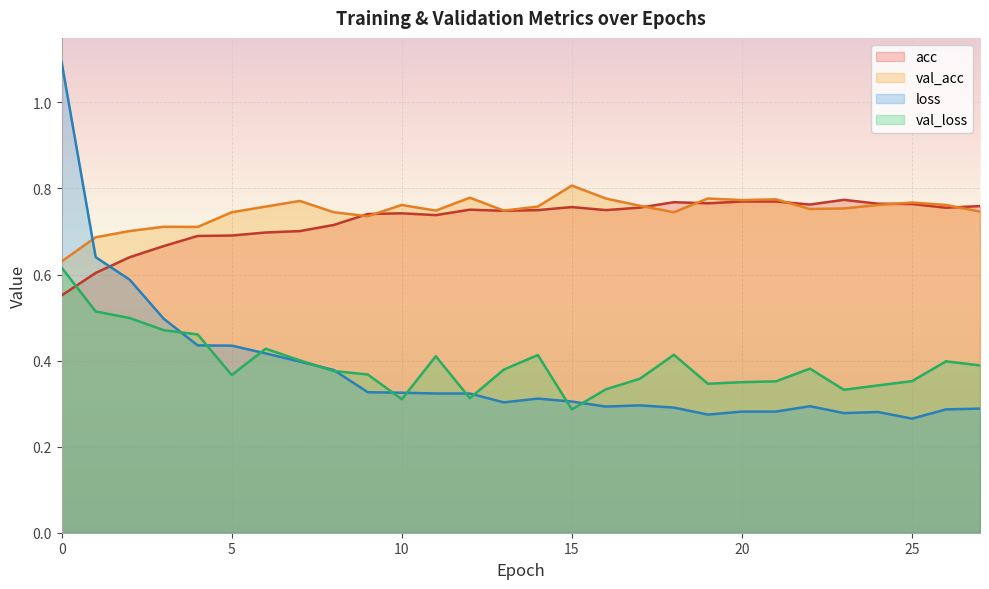

What is the sum of all val_loss values?

11.0